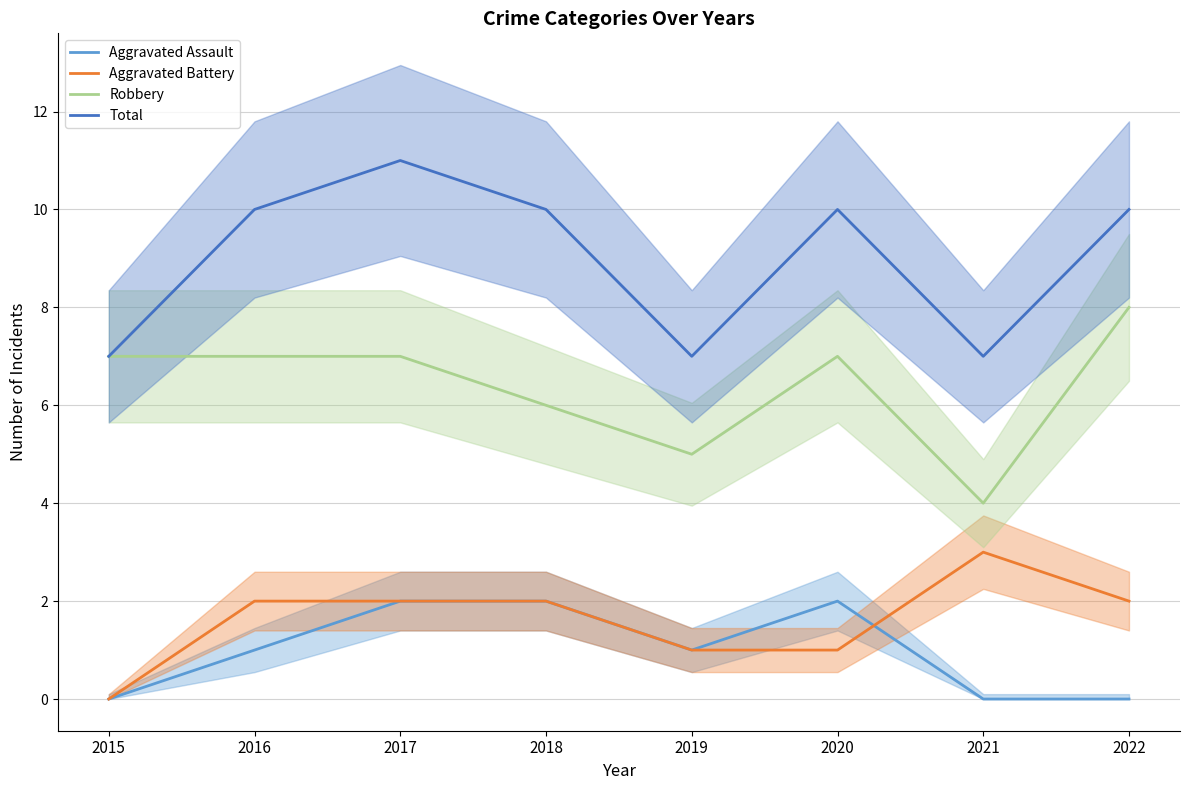

What is the difference between the second highest and minimum values in the Total series?

3